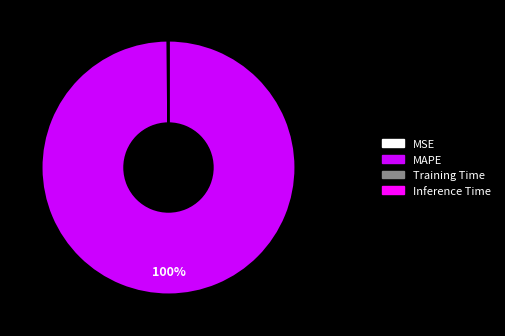

To the nearest percent, what is the difference between the largest and smallest slice percentages?

100%